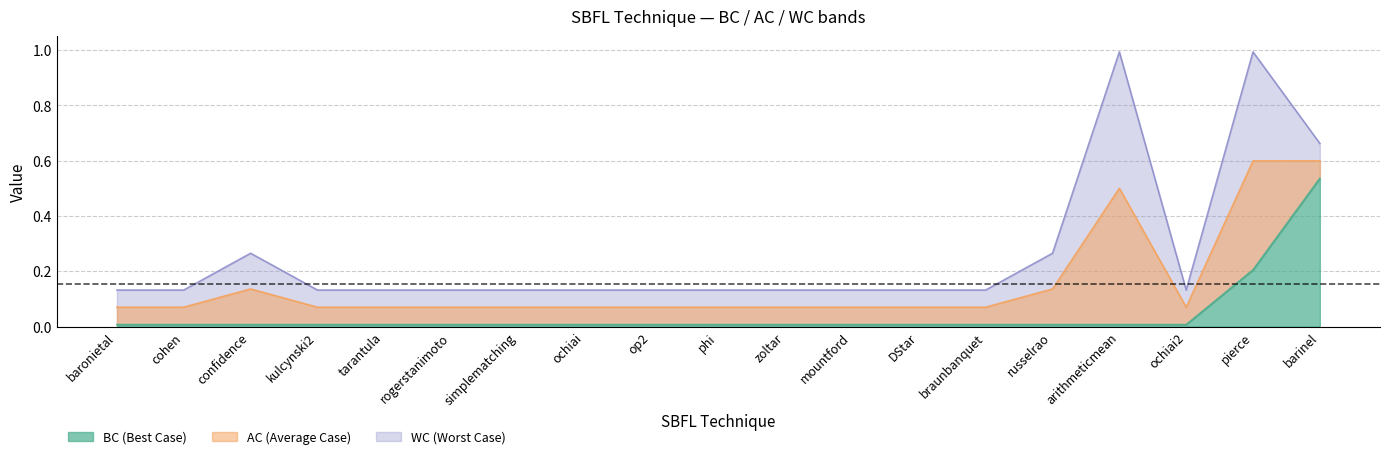

How many lines are shown in the chart?

3